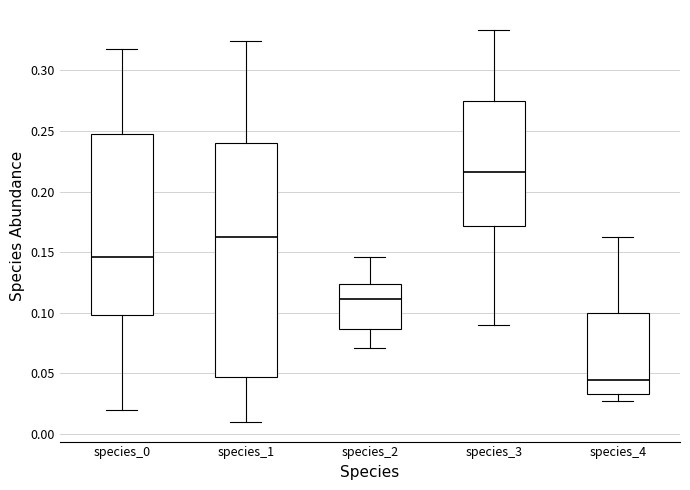

Comparing the boxes themselves (not the whiskers), which one is the tallest?

species_1